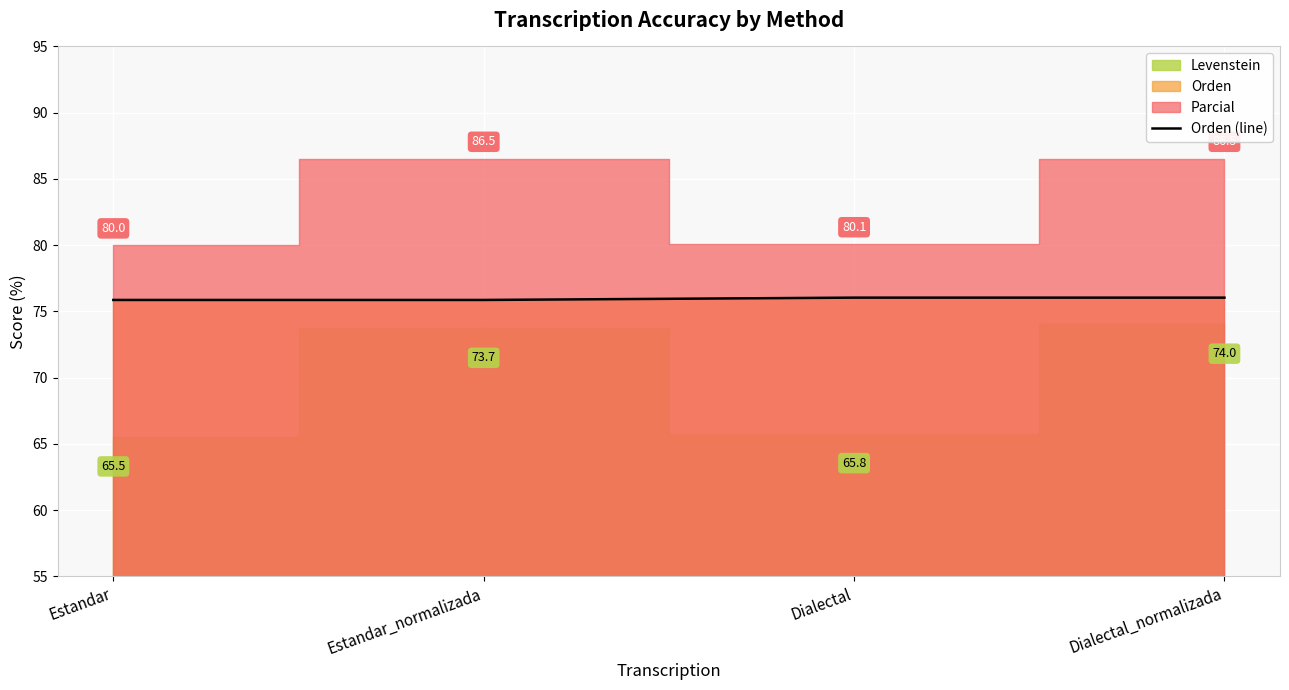

True or false: the data has more than 1 interior local peaks.

False